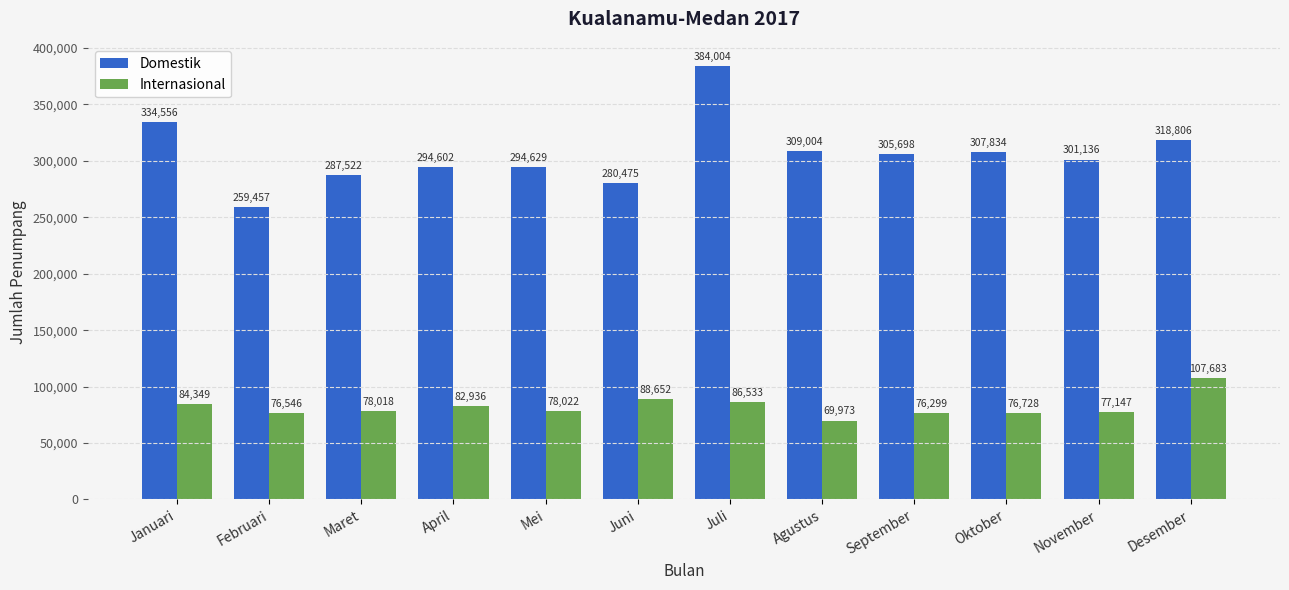

What is the spread (max minus min) of values at Mei?

216607